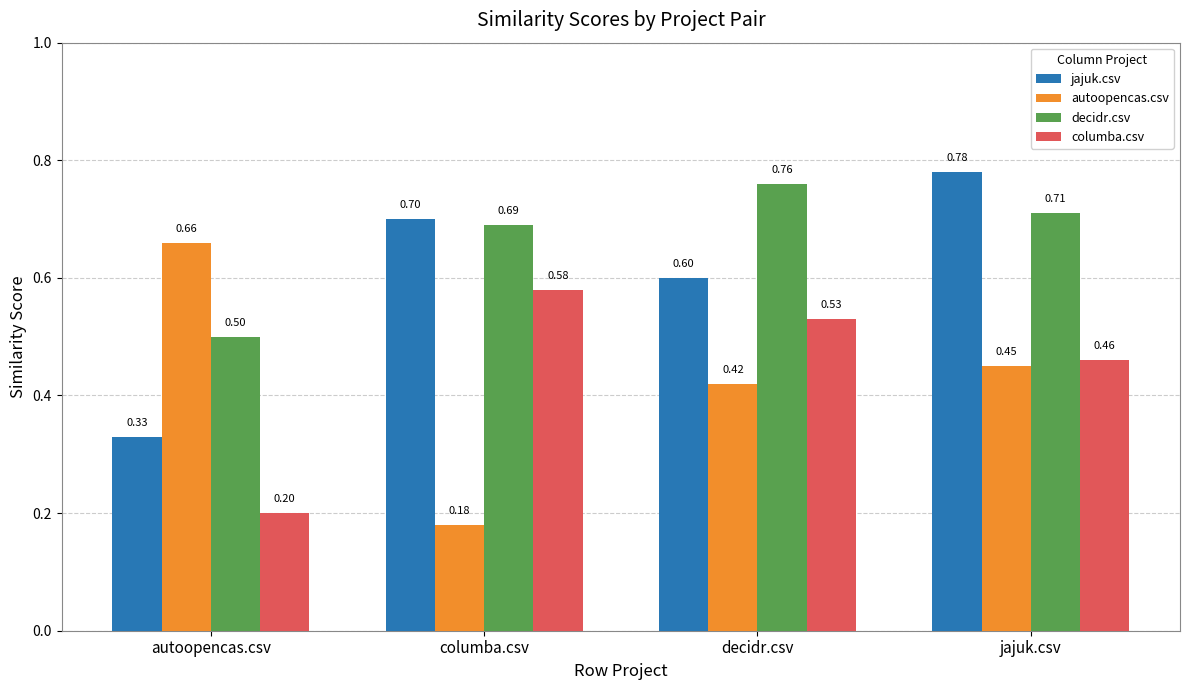

At which category is the sum across all series the highest?

jajuk.csv